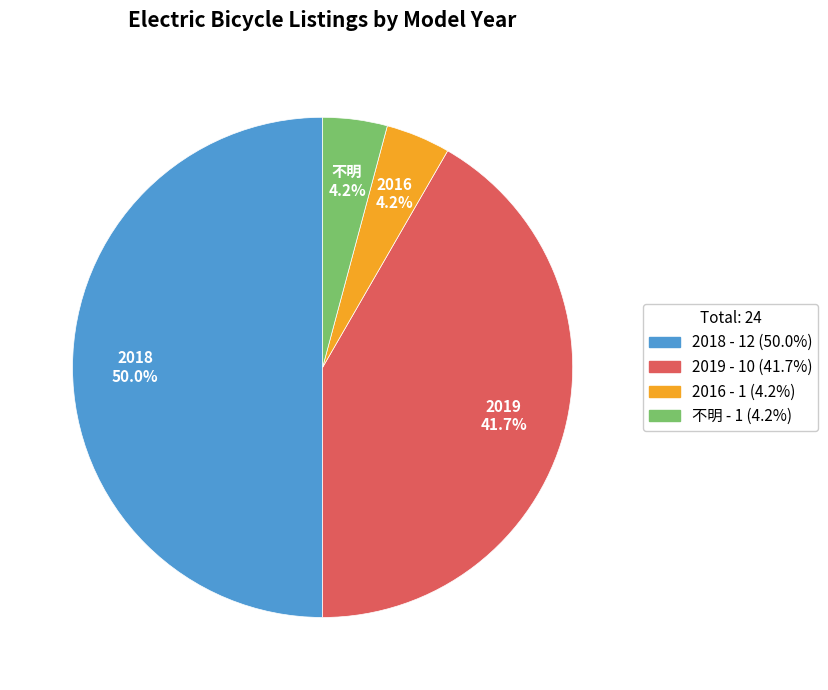

What is the majority slice?

2018